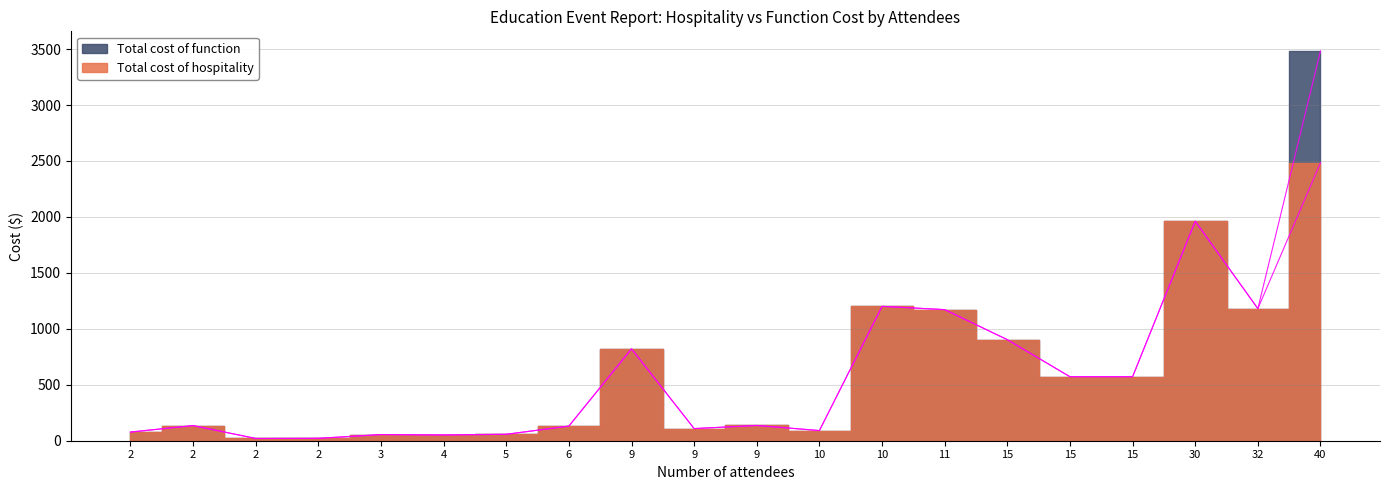

What is the value of the Total cost of hospitality point at the 19th from the left?

1961.8